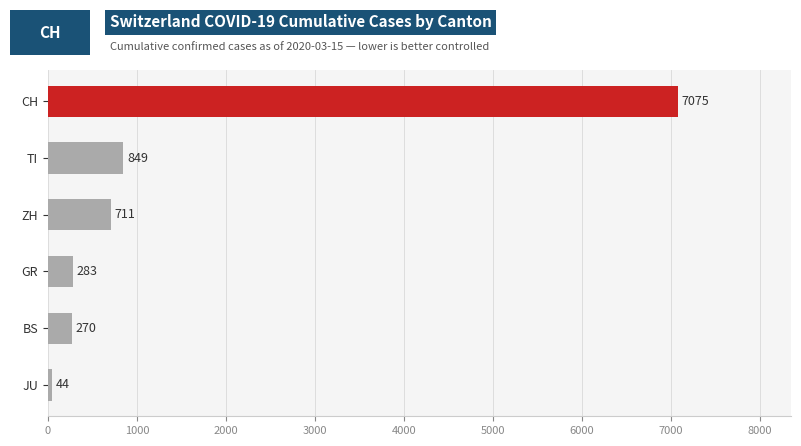

What is the change in value from GR to ZH?

+428